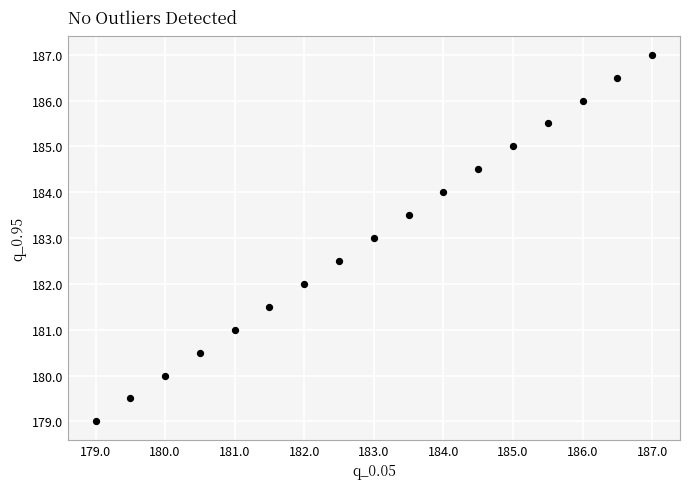

What is the range of Y values (max minus min)?

8.0